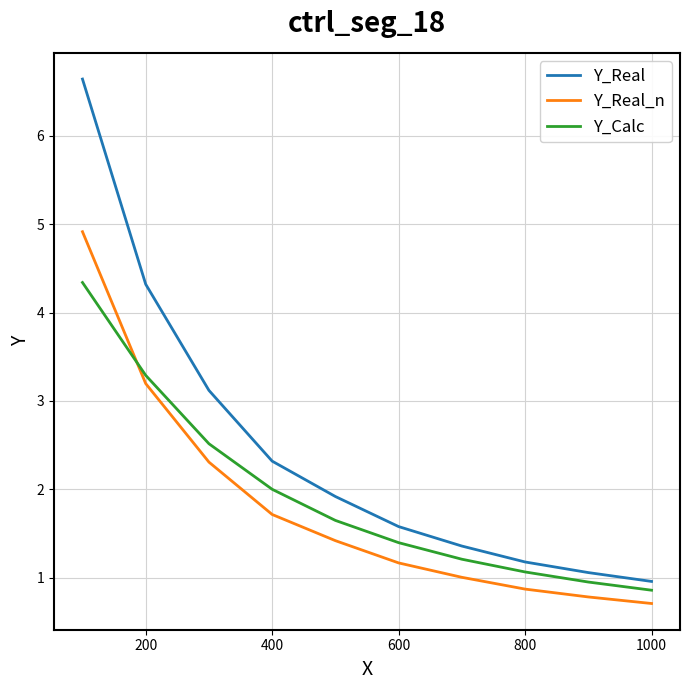

True or false: Y_Real and Y_Real_n cross at least once.

False